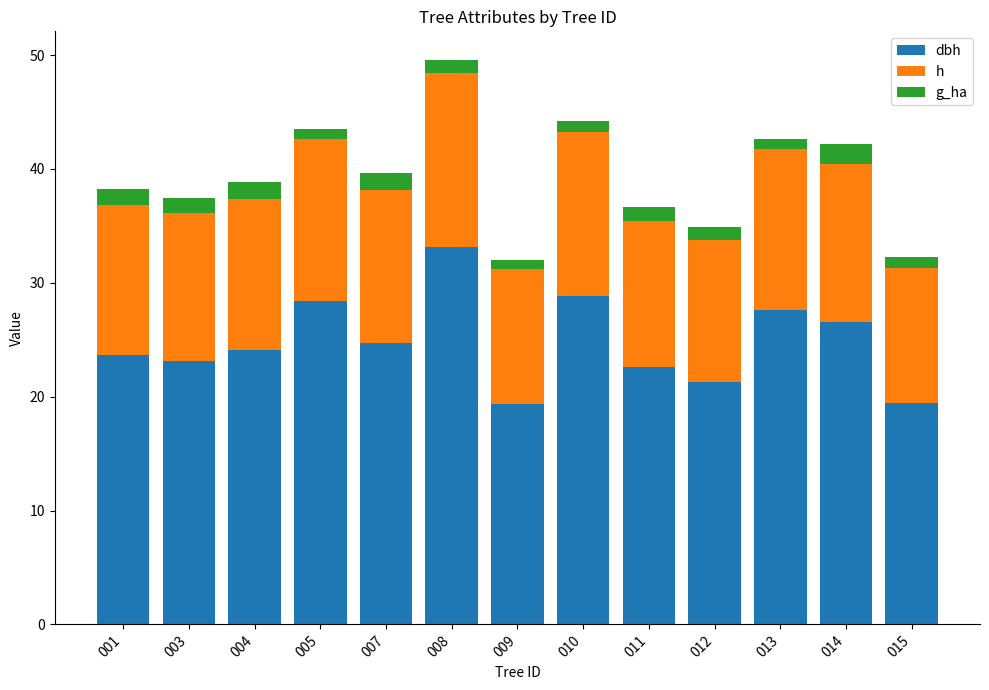

What are all the series names shown in the legend?

dbh, h, g_ha